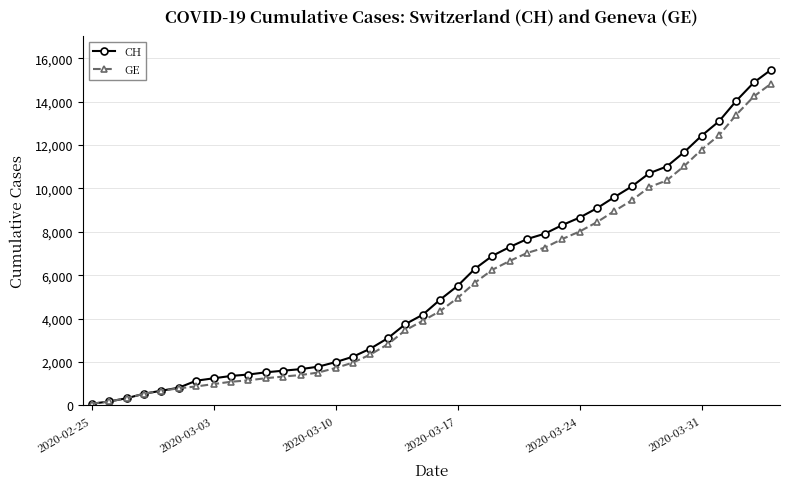

Which series has the widest spread of values?

CH